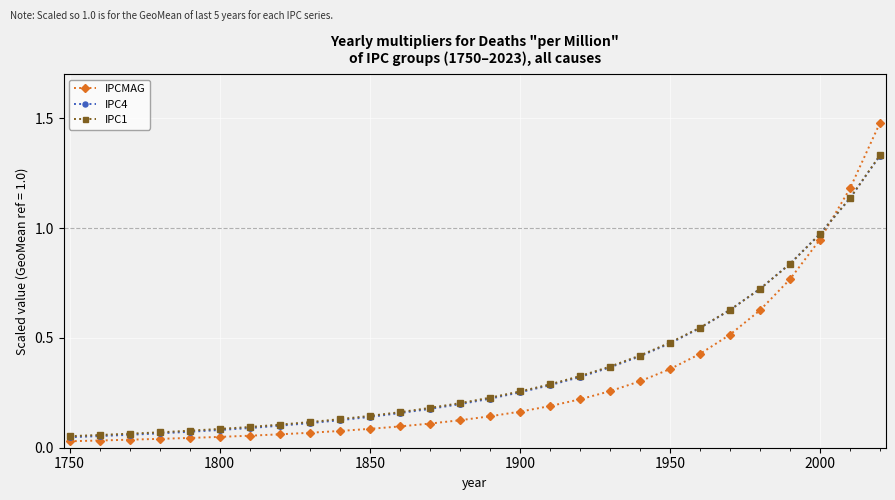

Which series has the widest spread of values?

IPCMAG